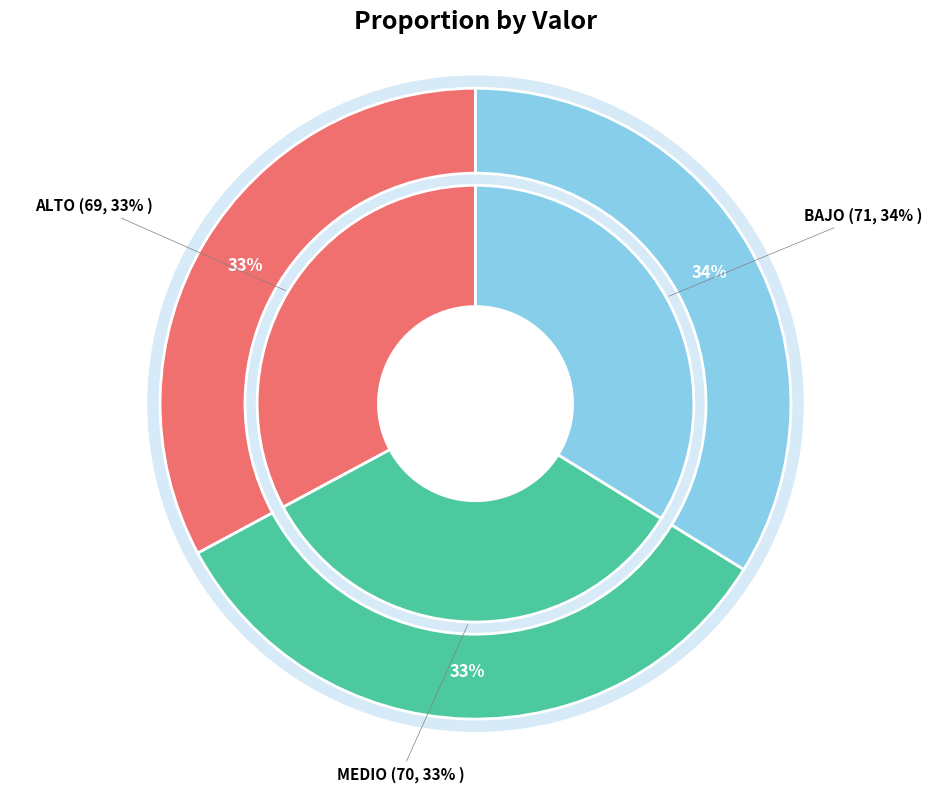

Does MEDIO account for over 50% of the chart?

No